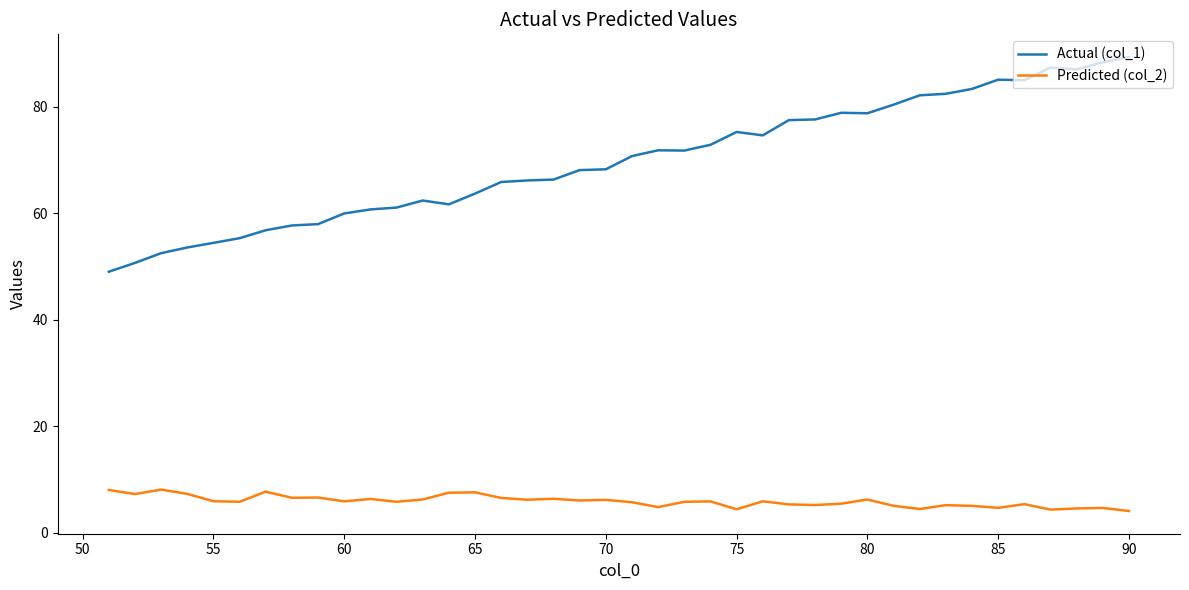

At how many categories does at least one series exceed 87?

4